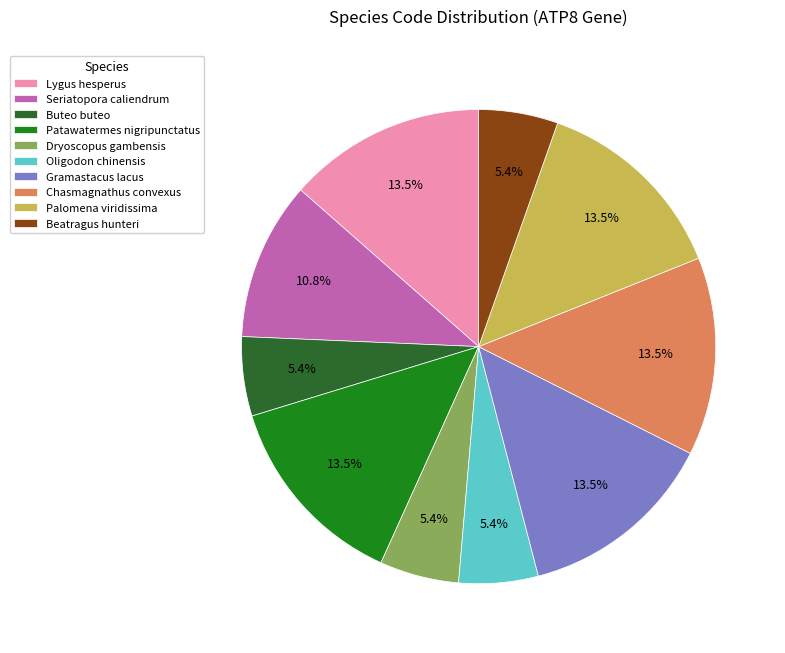

What percentage is NOT represented by Patawatermes nigripunctatus?

86.5%